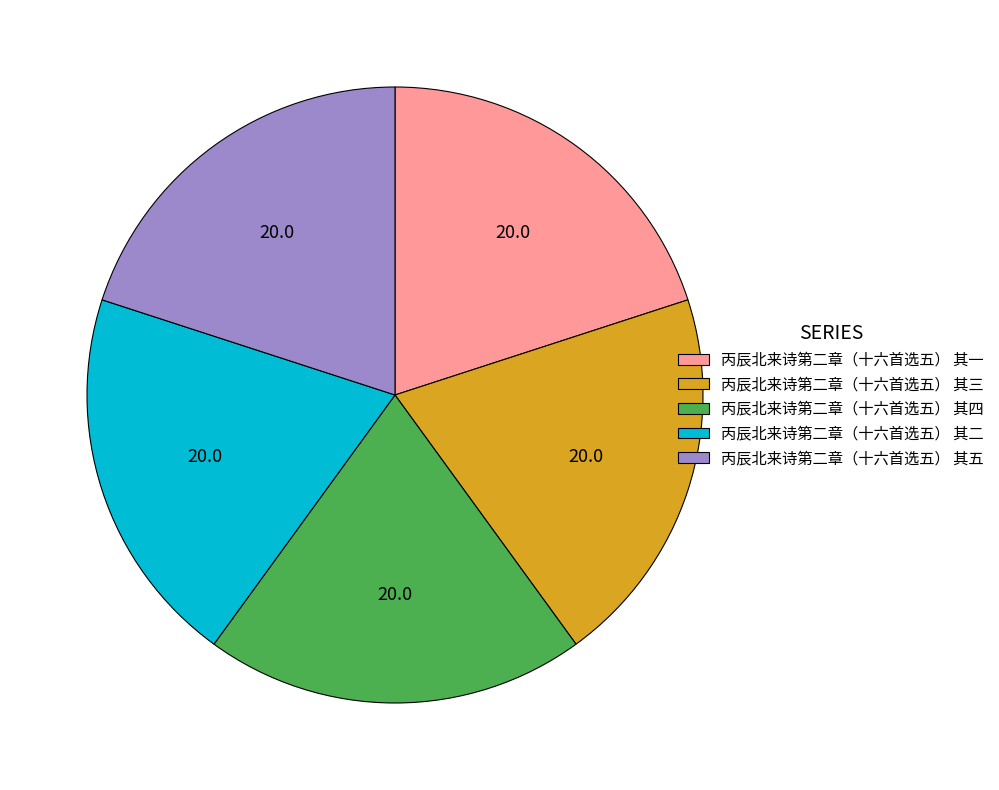

The 丙辰北来诗第二章（十六首选五） 其一 slice represents 29% of the pie. True or false?

False